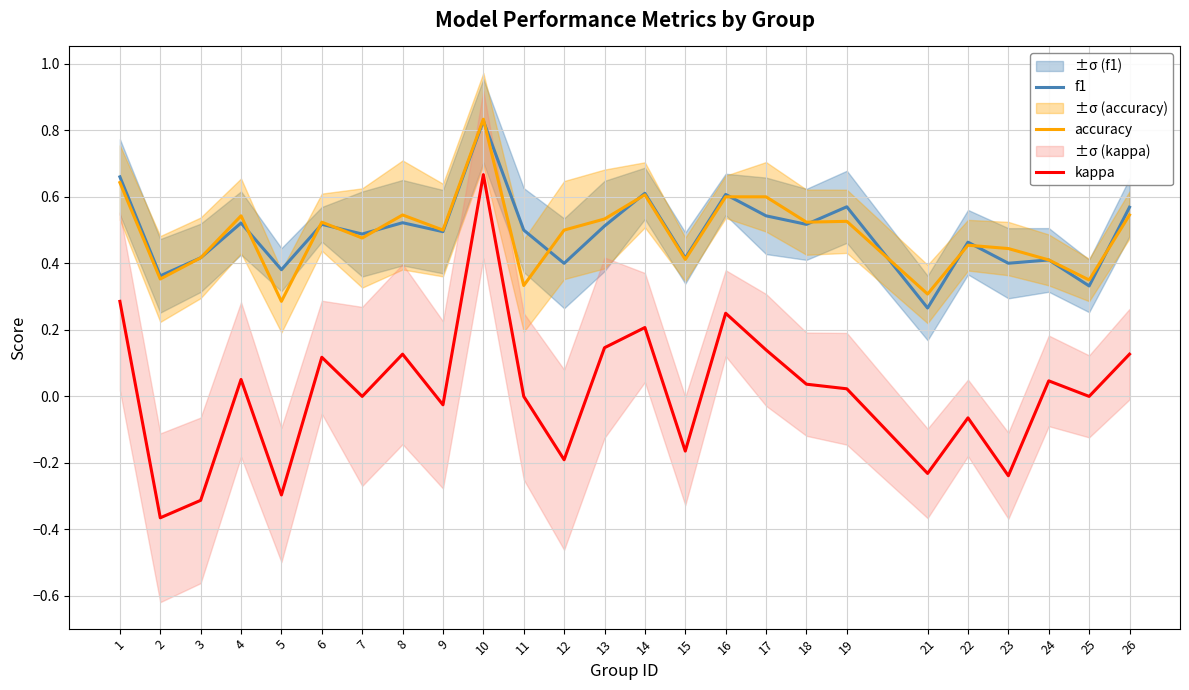

Which series changed the most between 16 and 19?

kappa